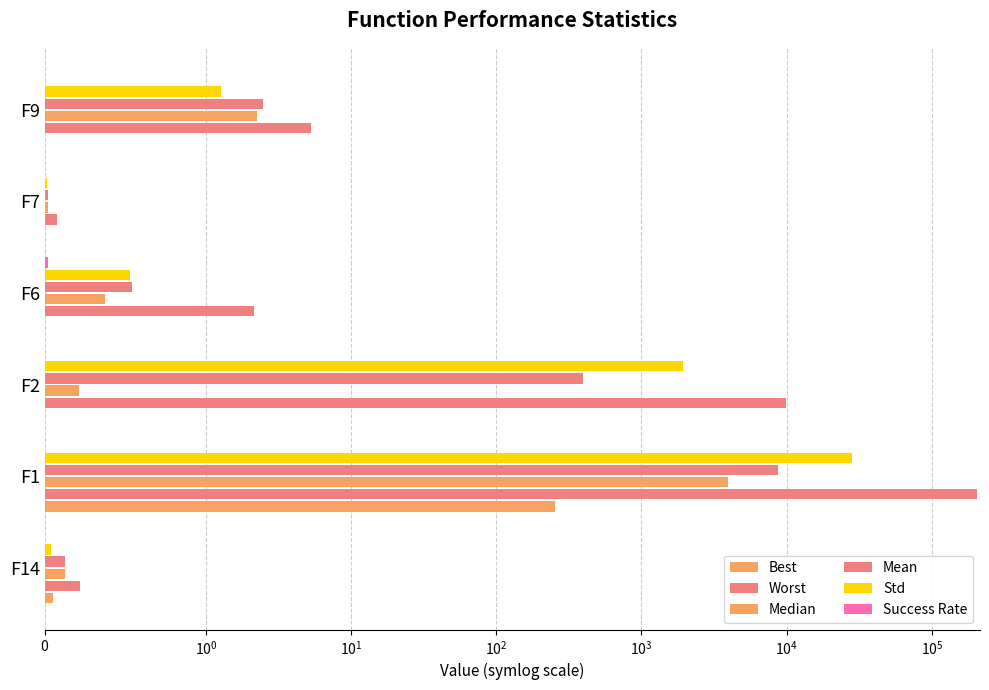

What is the sum of all Worst values?

214702.2